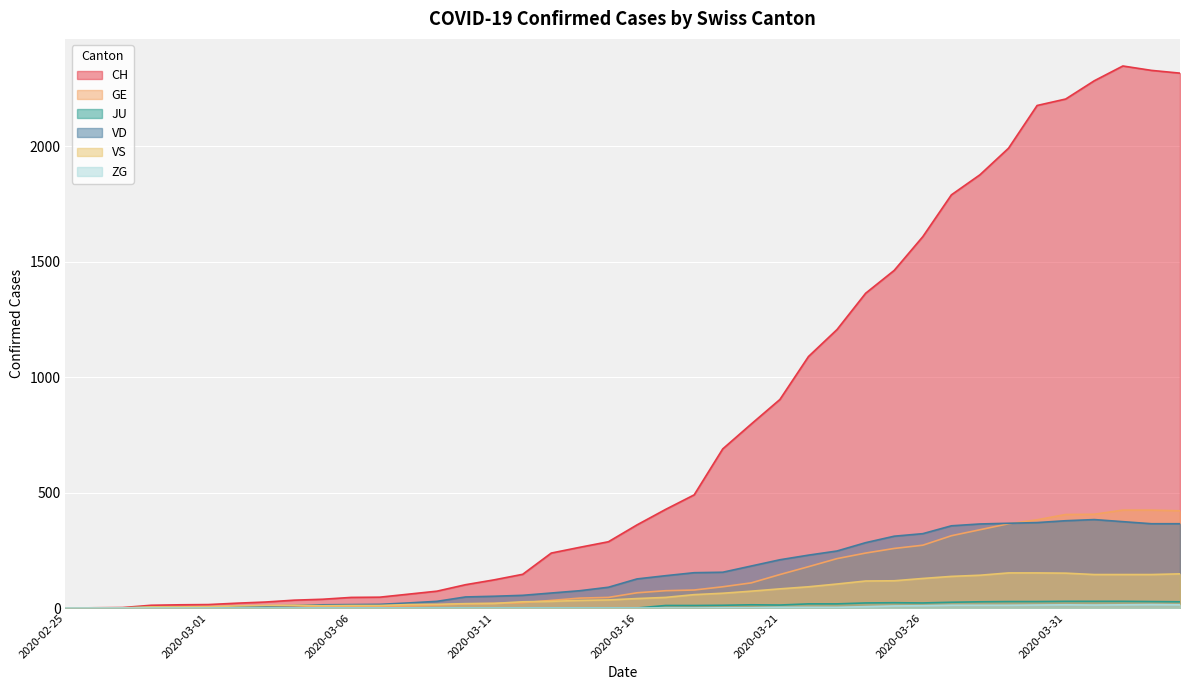

Which category has the highest value across all series?

2020-04-02